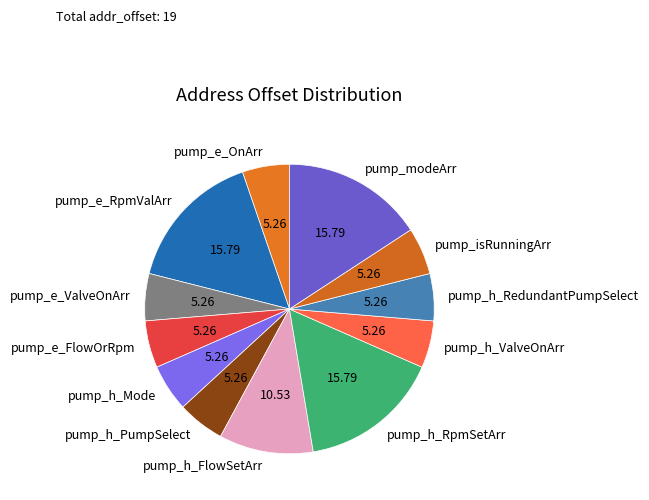

Does any single category account for the majority?

No